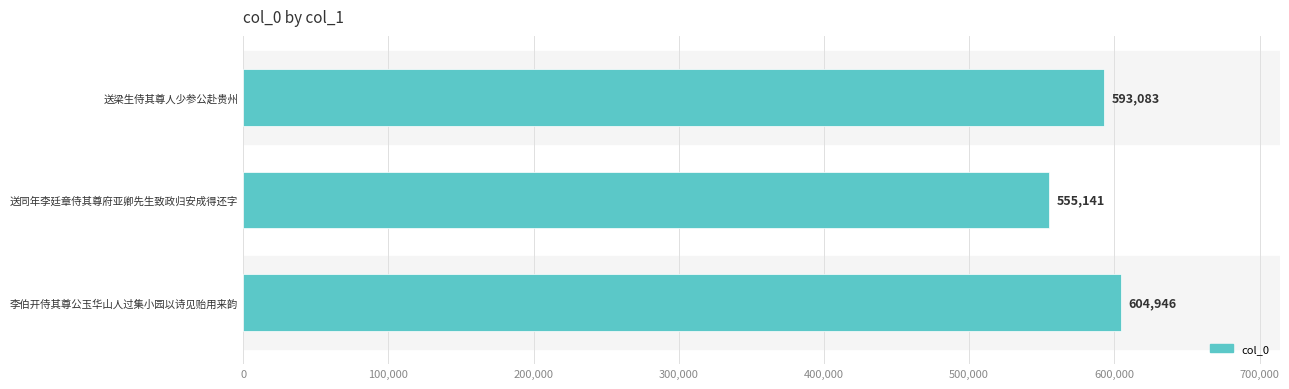

Which category has the lowest value across all series?

送同年李廷章侍其尊府亚卿先生致政归安成得还字